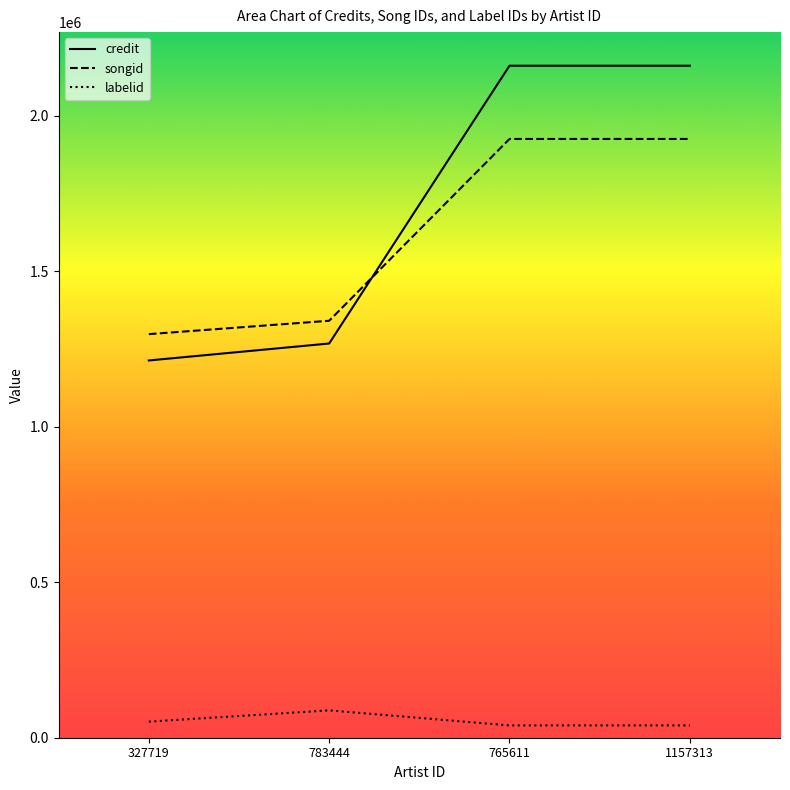

What is the difference between the maximum and second lowest values in the songid series?

584424